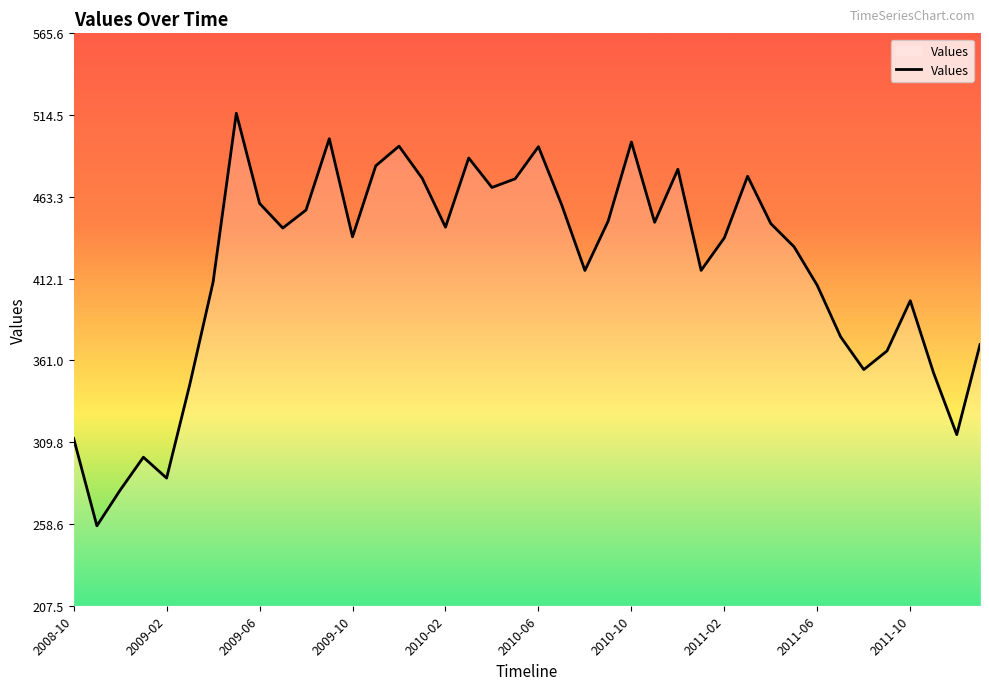

What is the smallest value displayed?

257.5